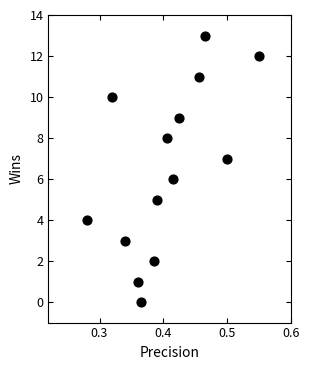

What is the range of Y values (max minus min)?

13